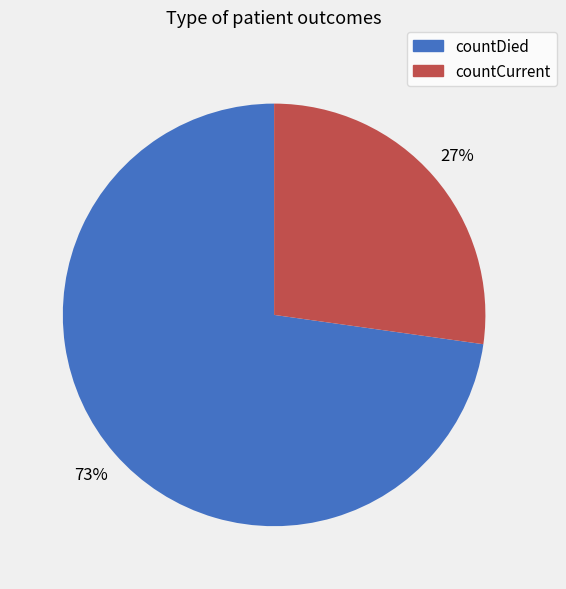

Does countCurrent represent more than half of the total?

No